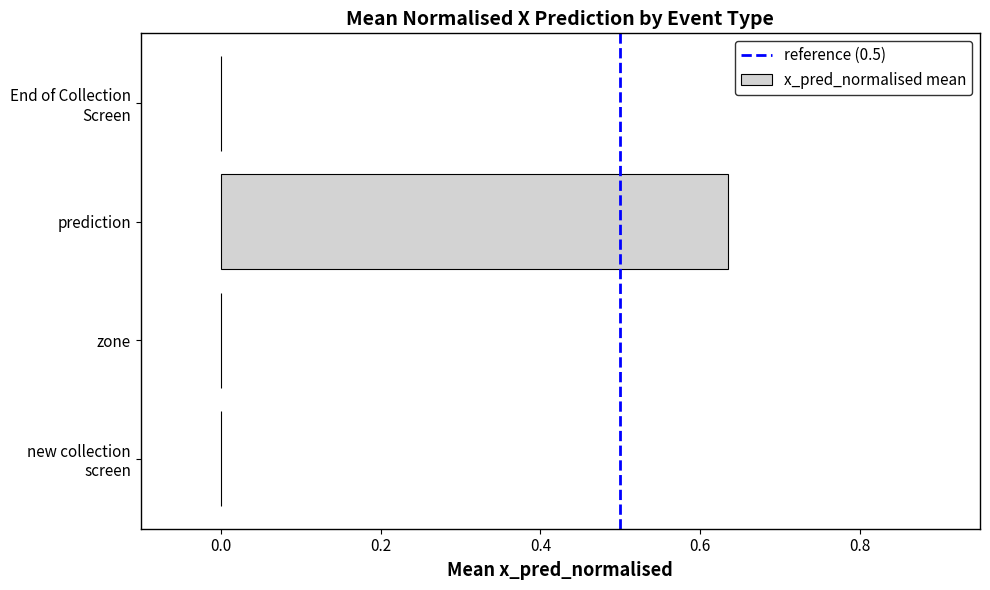

Count the number of categories in the chart.

4